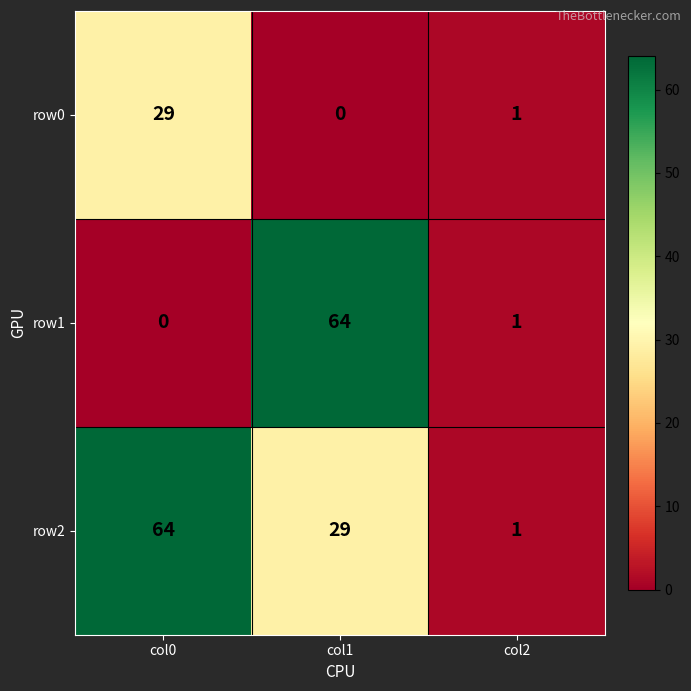

What is the maximum value shown in the chart?

64